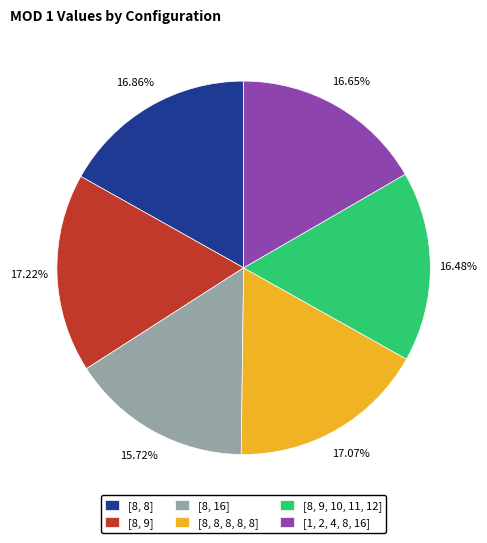

Does [8, 9, 10, 11, 12] account for over 50% of the chart?

No